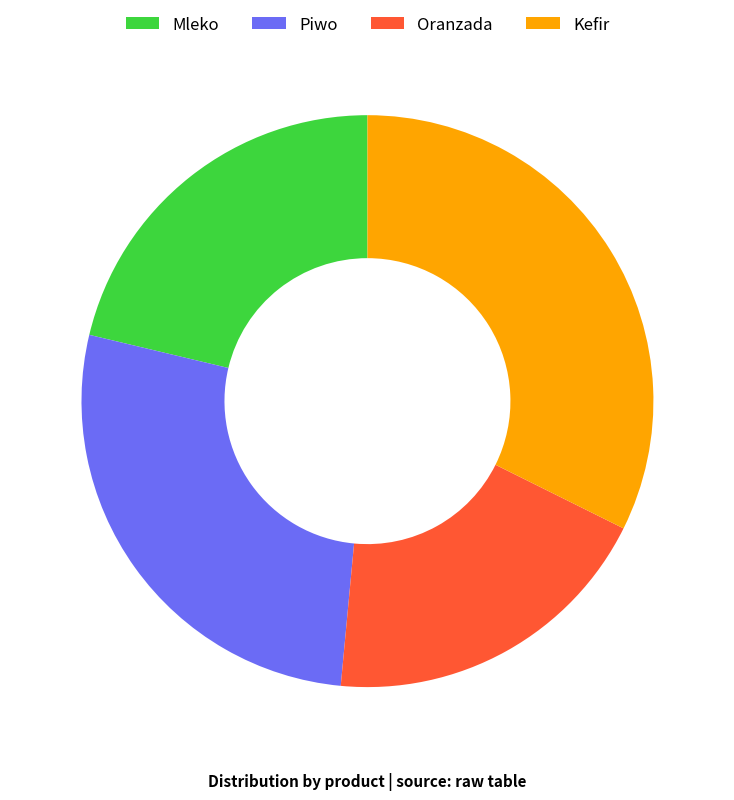

Is it true that Kefir is 32% of the pie?

True